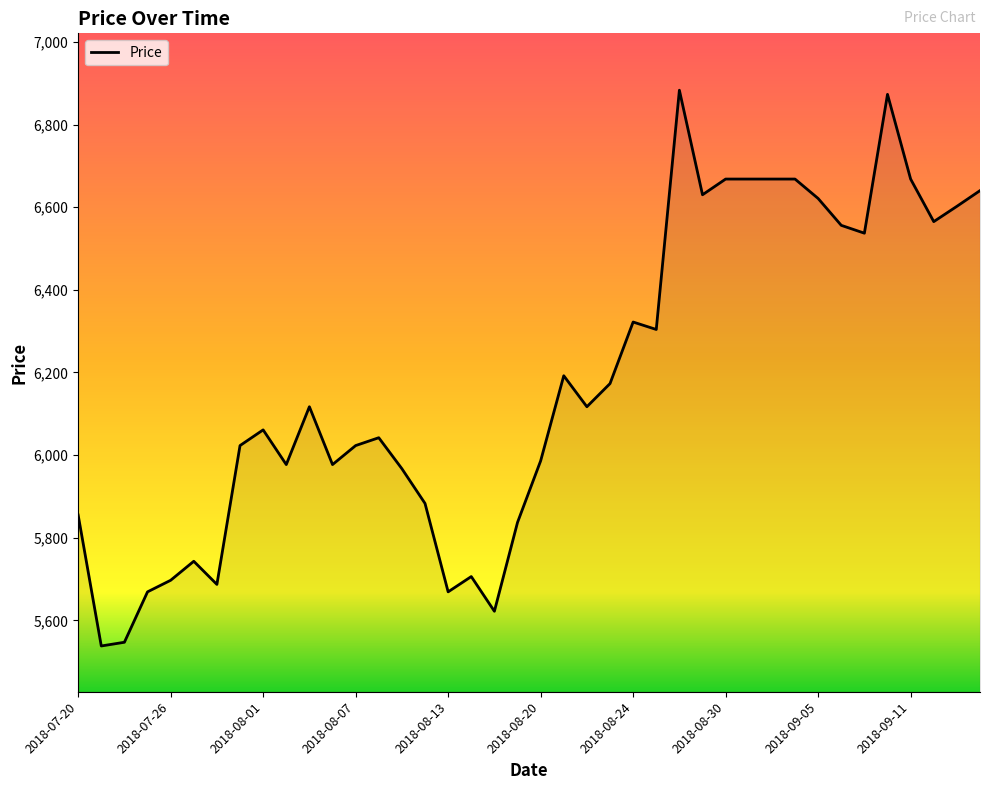

What is the greatest value displayed?

6883